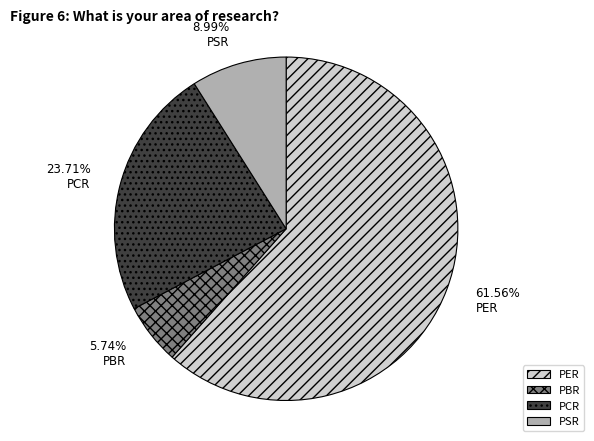

What percentage is the PER slice, to the nearest percent?

62%